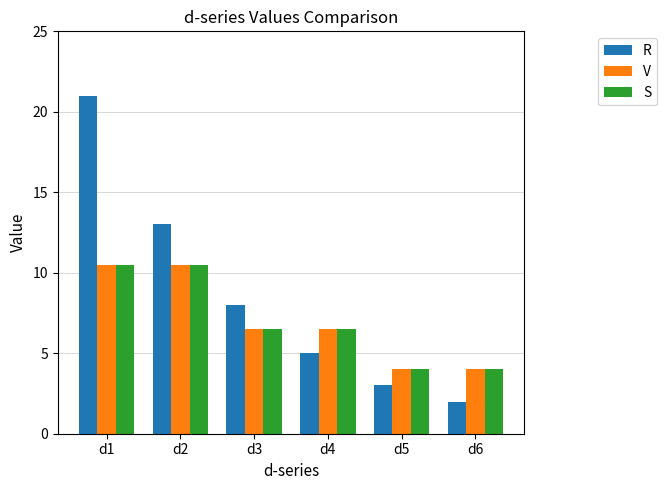

The value of V at d5 is 4.0. True or false?

True